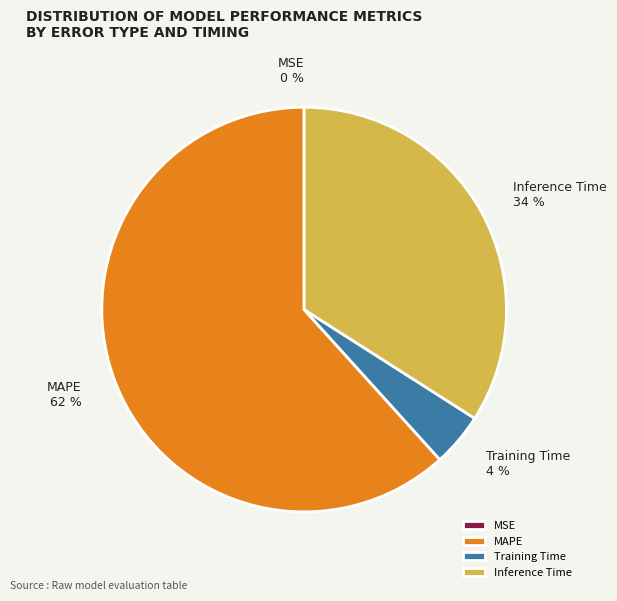

Is there a majority slice in this chart?

Yes